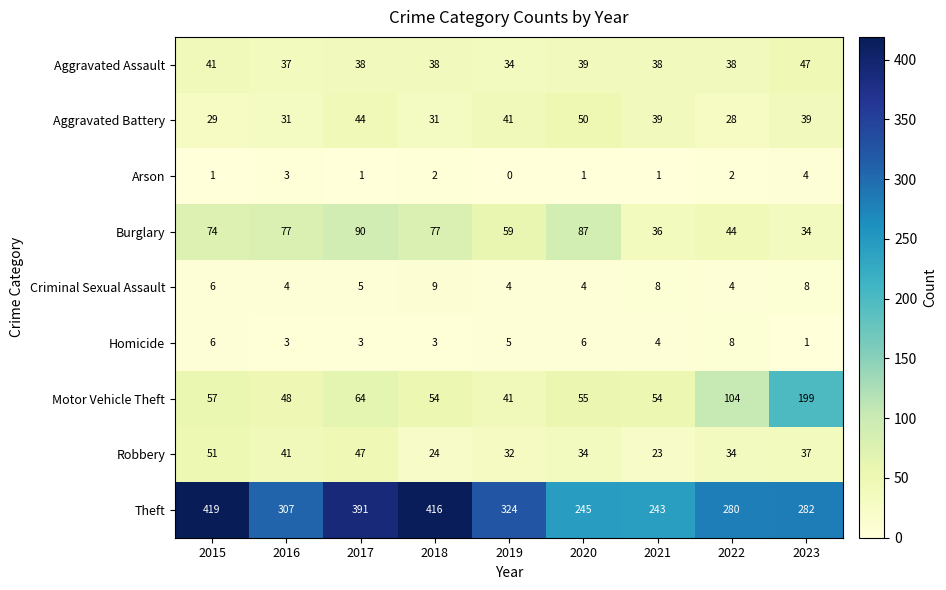

What is the maximum value shown in the chart?

419